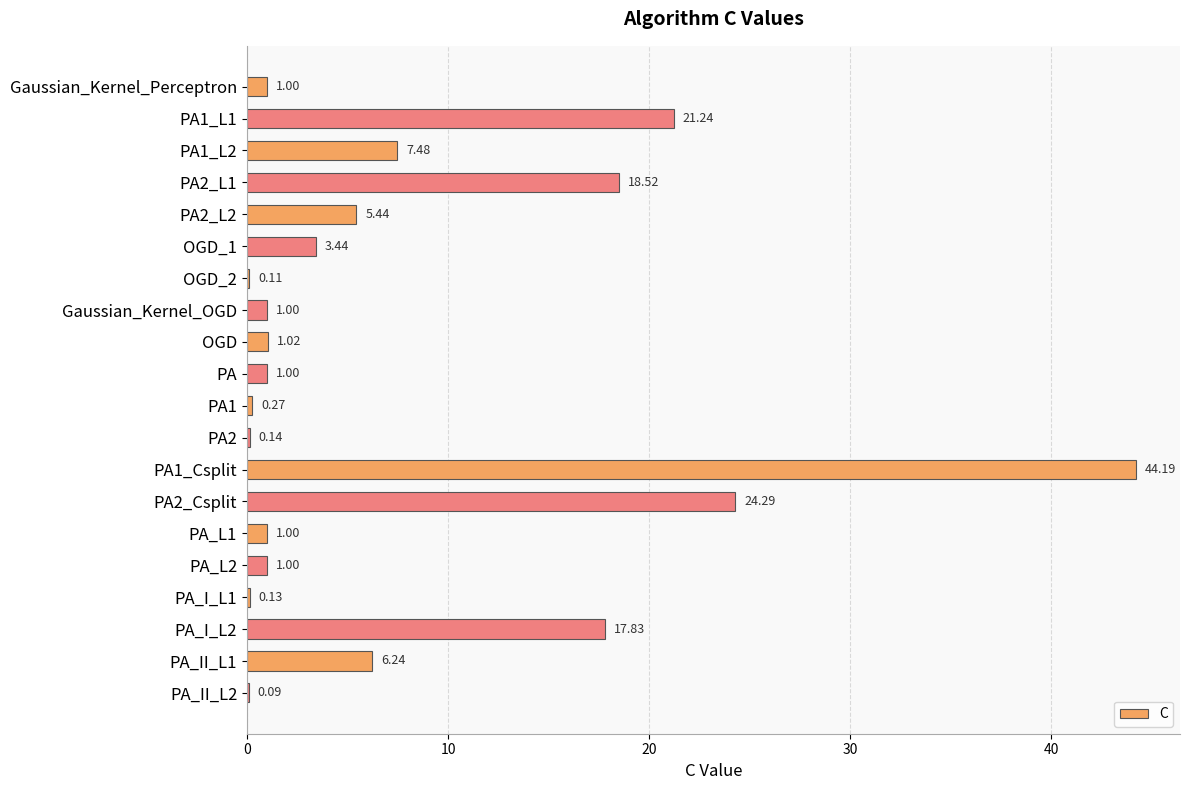

What is the sum of the values at Gaussian_Kernel_OGD and PA_II_L1?

7.2